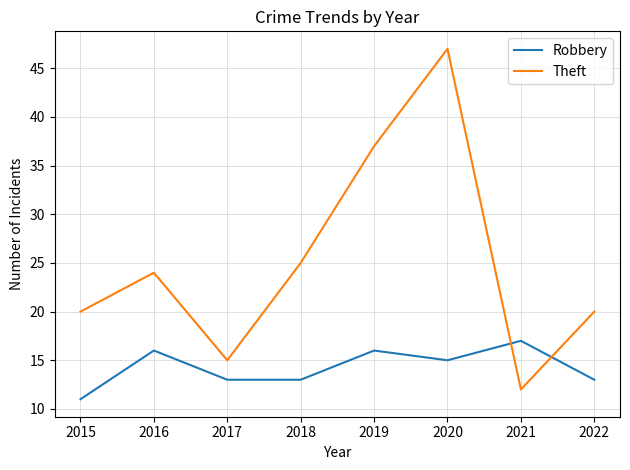

What is the average value of the Robbery series?

14